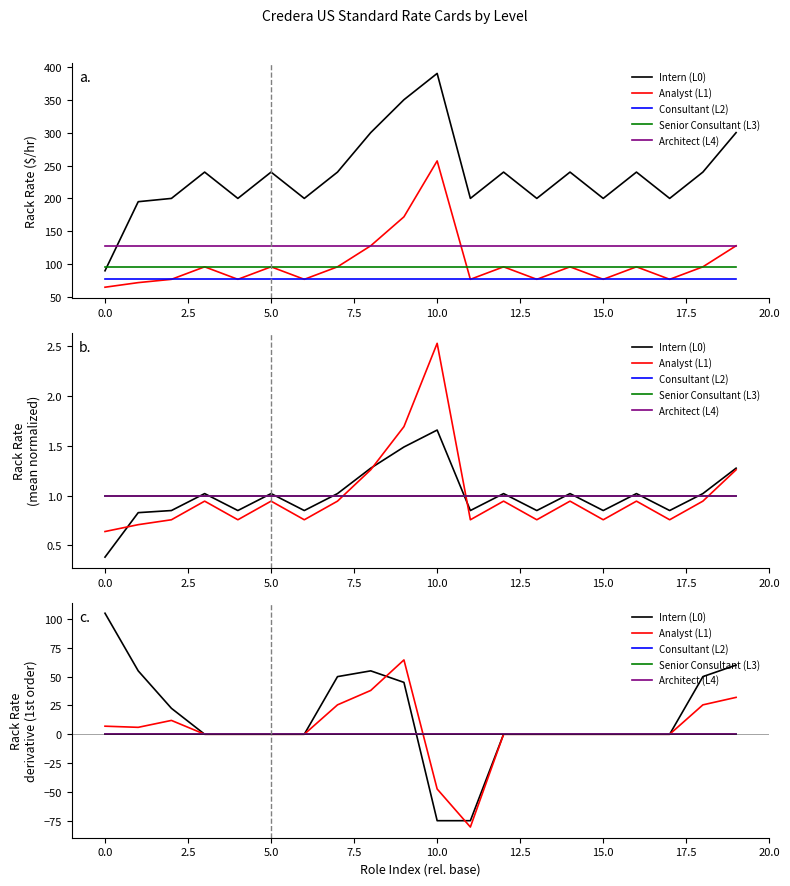

What are all the series names shown in the legend?

Intern (L0), Analyst (L1), Consultant (L2), Senior Consultant (L3), Architect (L4)